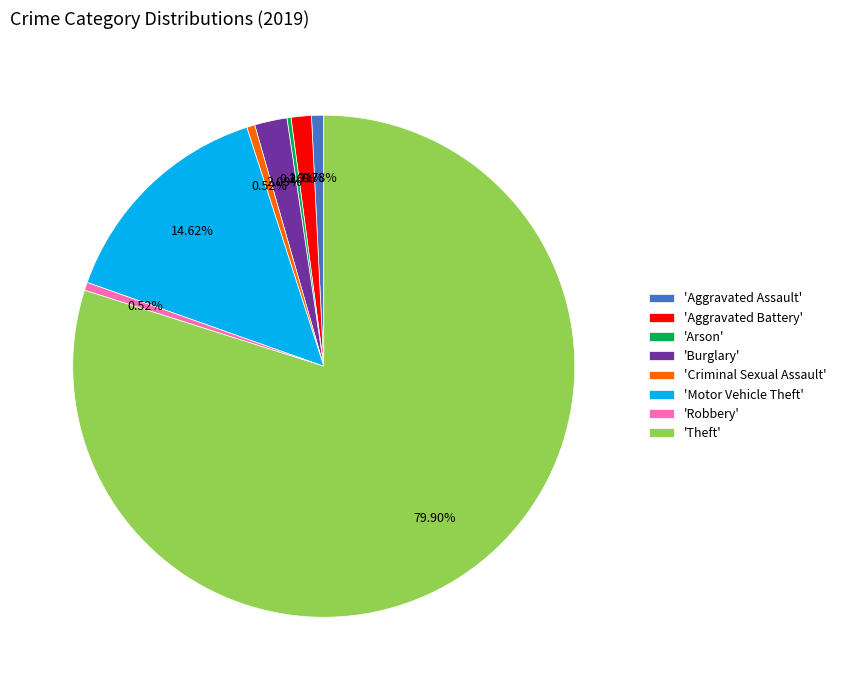

Which has a higher value, 'Criminal Sexual Assault' or 'Burglary'?

'Burglary'